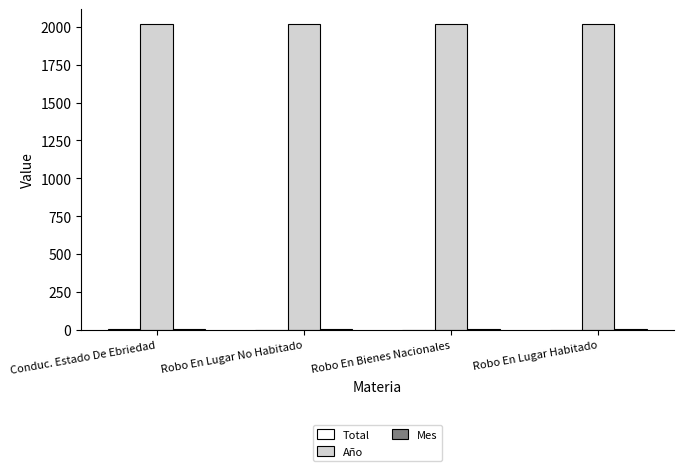

What is the maximum value shown in the chart?

2017